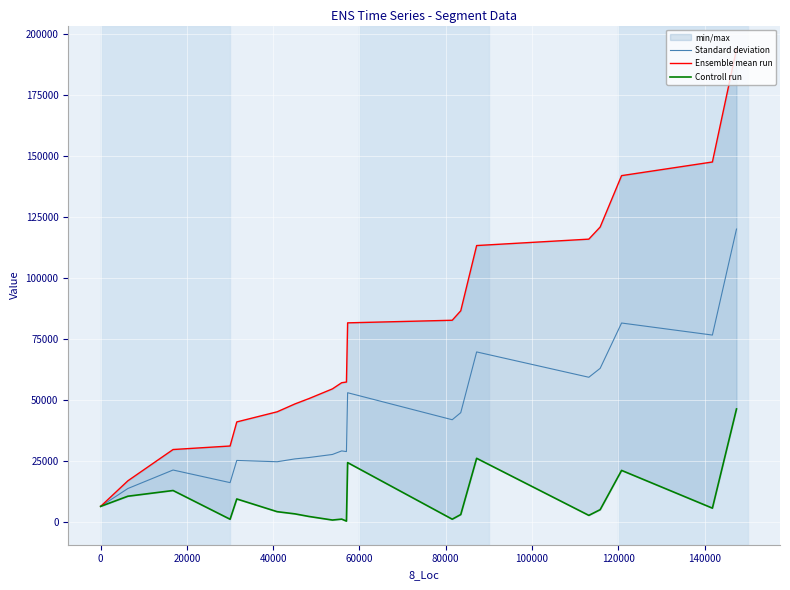

True or false: Ensemble mean run and Standard deviation cross at least once.

False